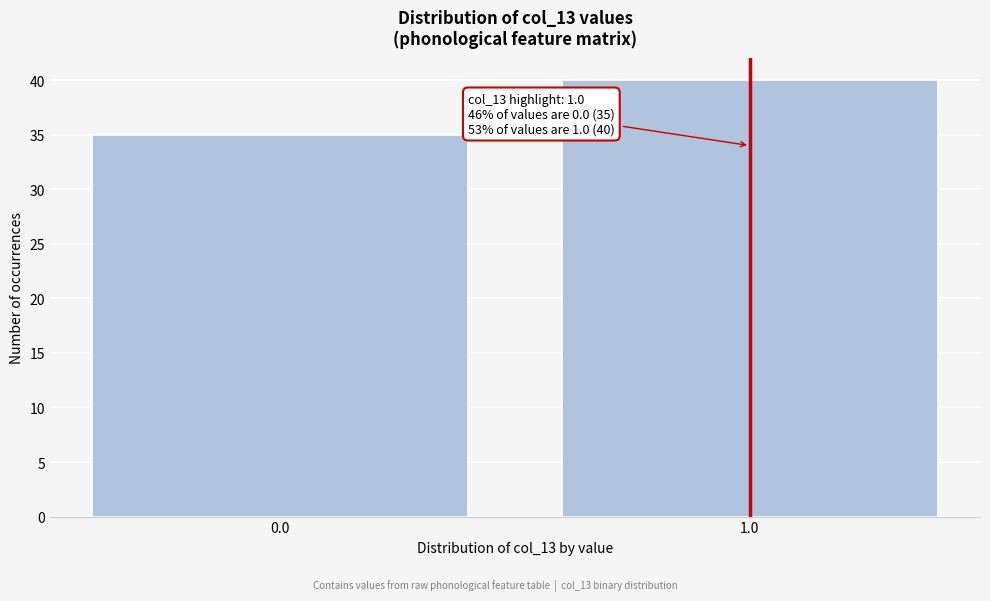

Reading right to left, what are all the values shown in this chart?

1.0=40	0.0=35